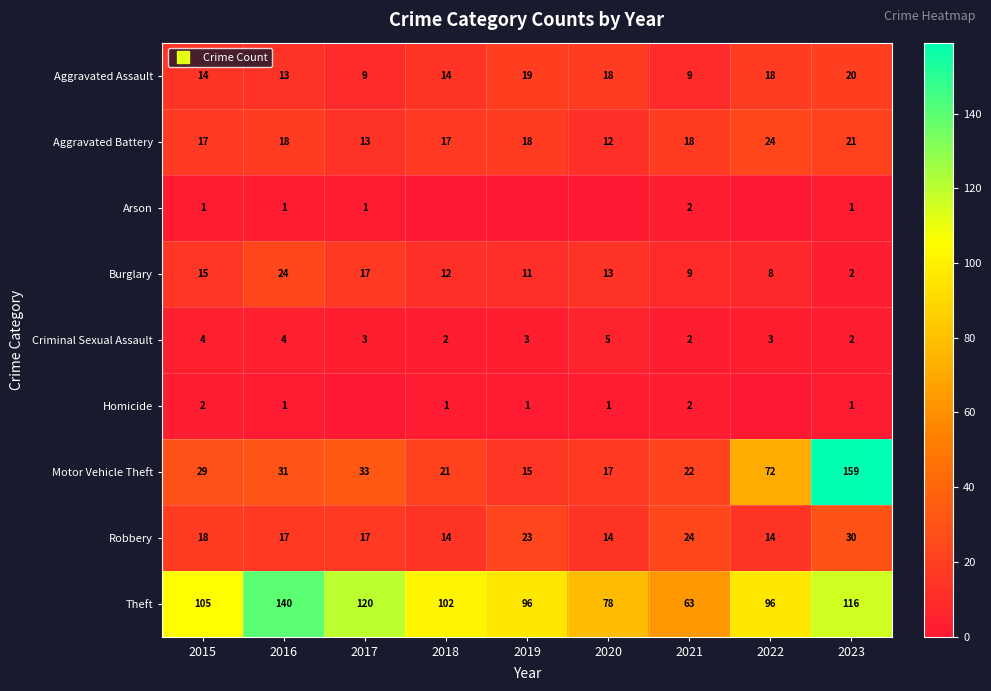

The Criminal Sexual Assault series shows 3 at 2017. True or false?

True